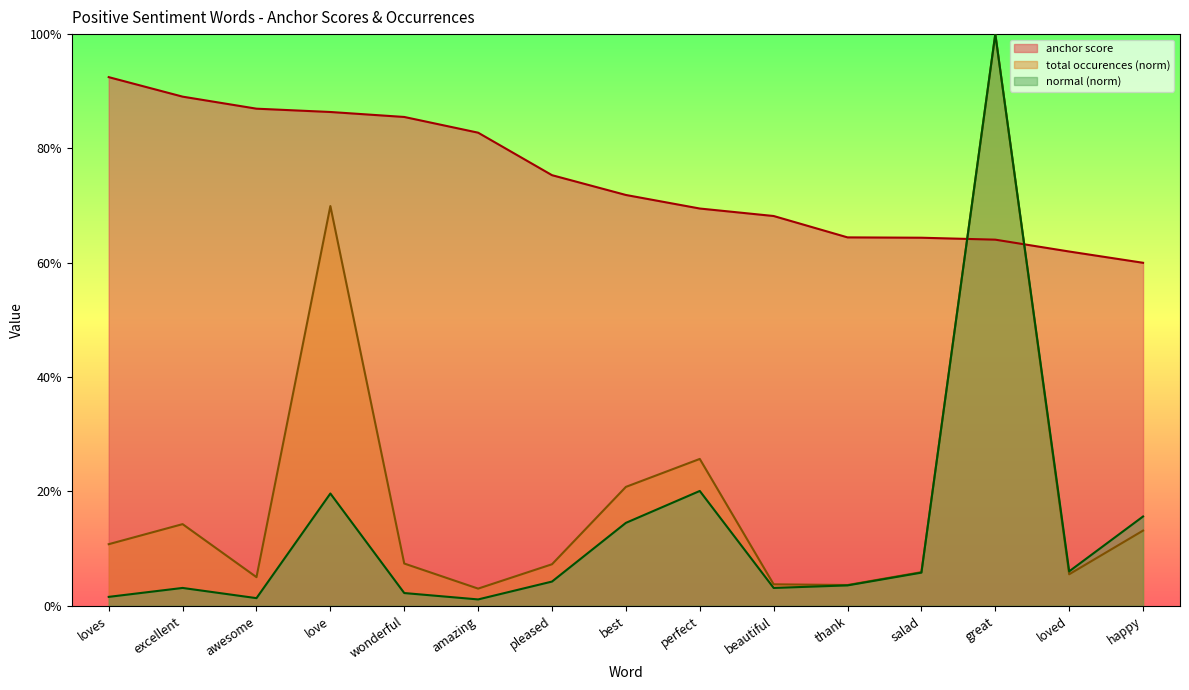

Is the value of normal at excellent greater than the value of anchor score at best?

No